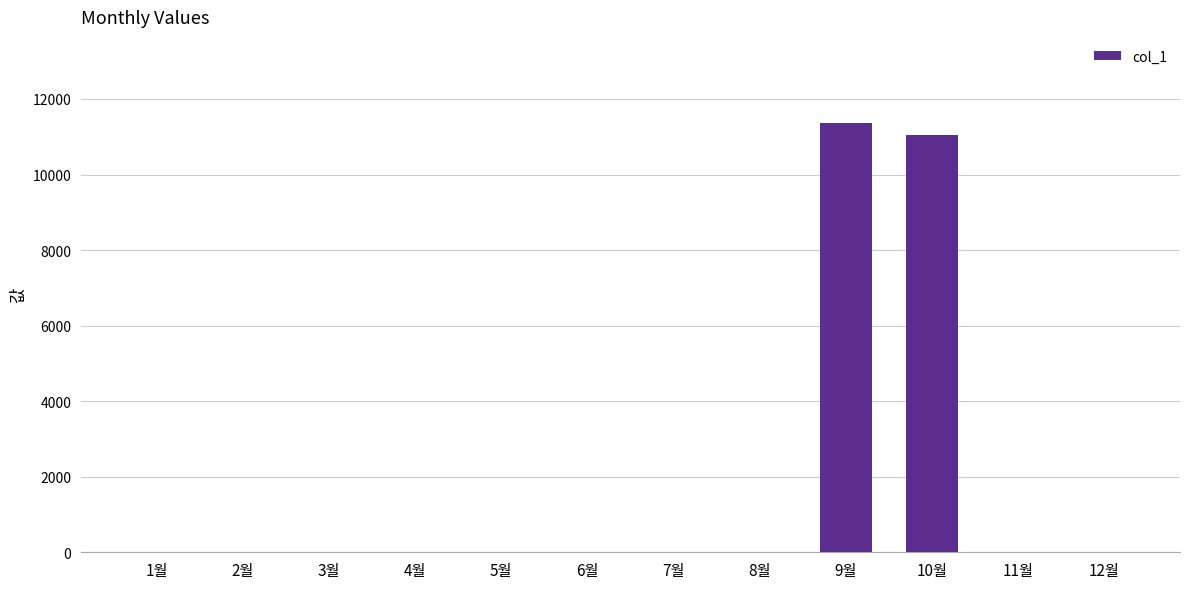

At which category does the chart reach its peak across all series?

9월